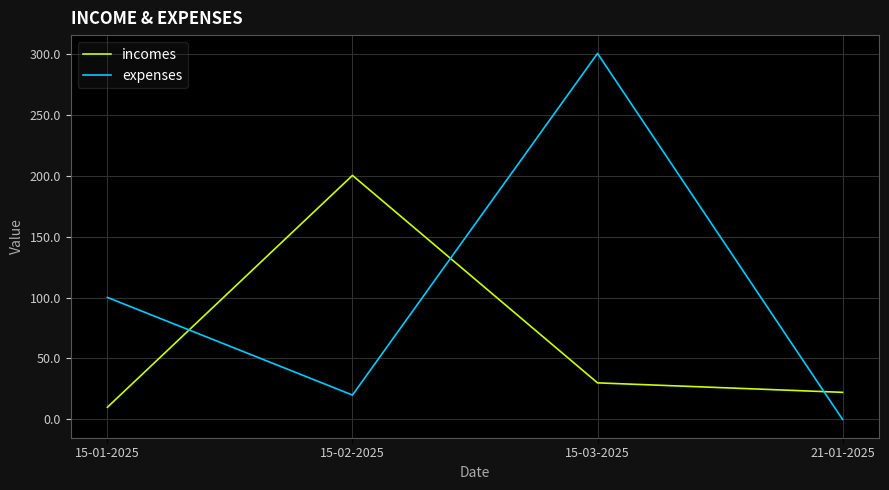

At which category is the sum across all series the highest?

15-03-2025